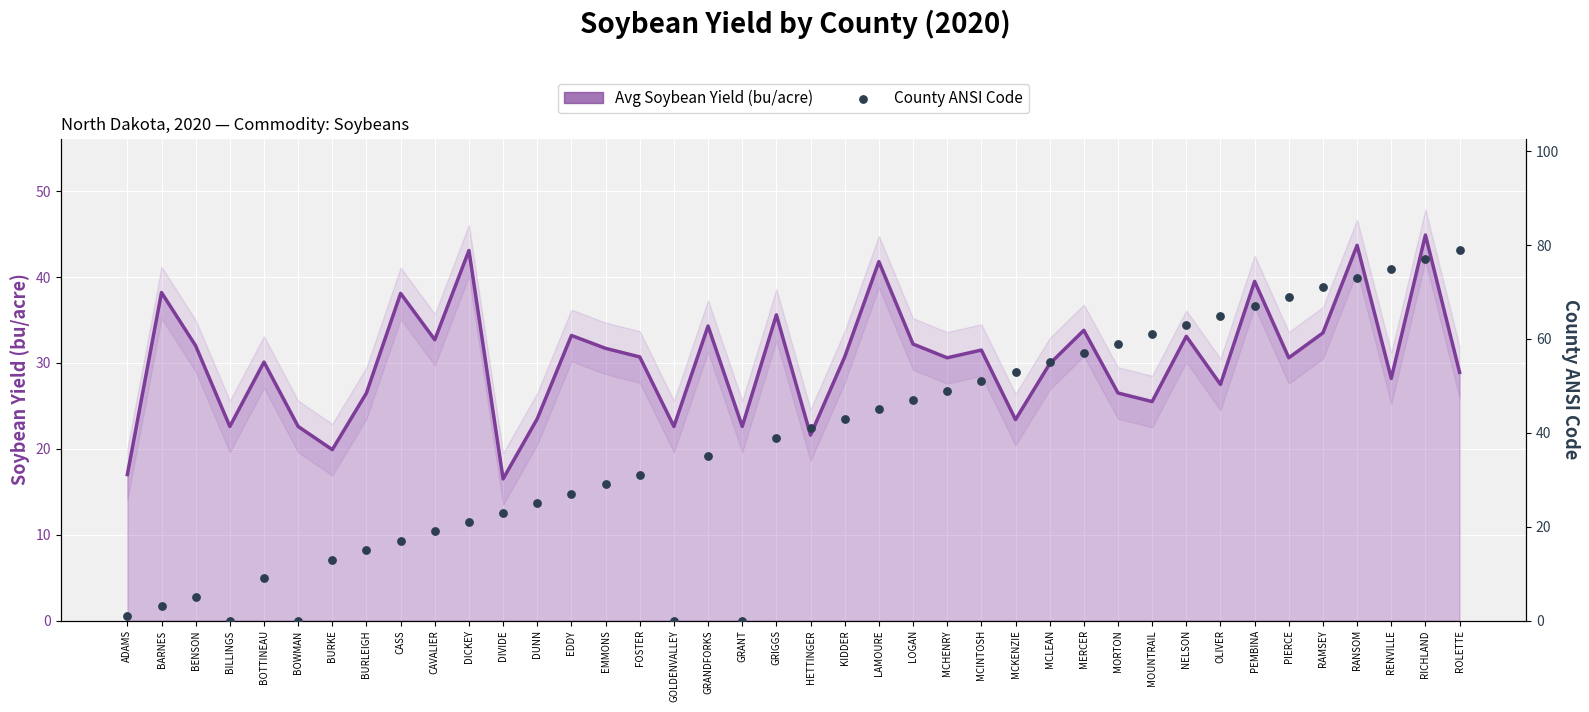

Which series has the largest total across all categories?

County ANSI Code